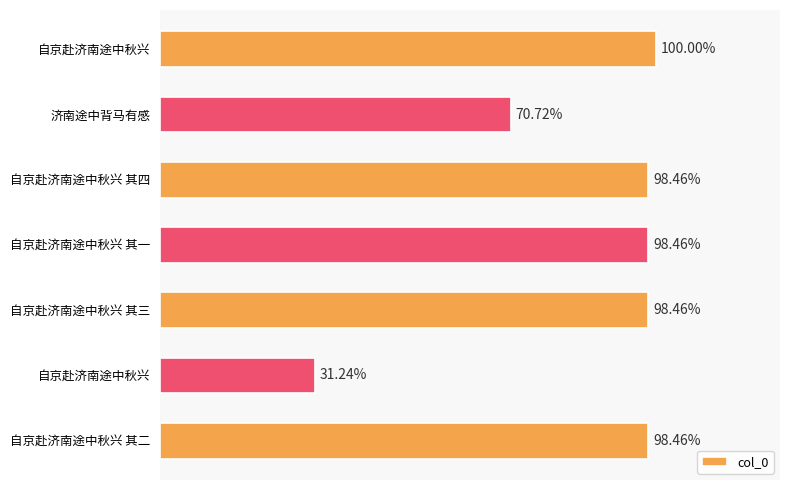

Are the bars horizontal?

Yes